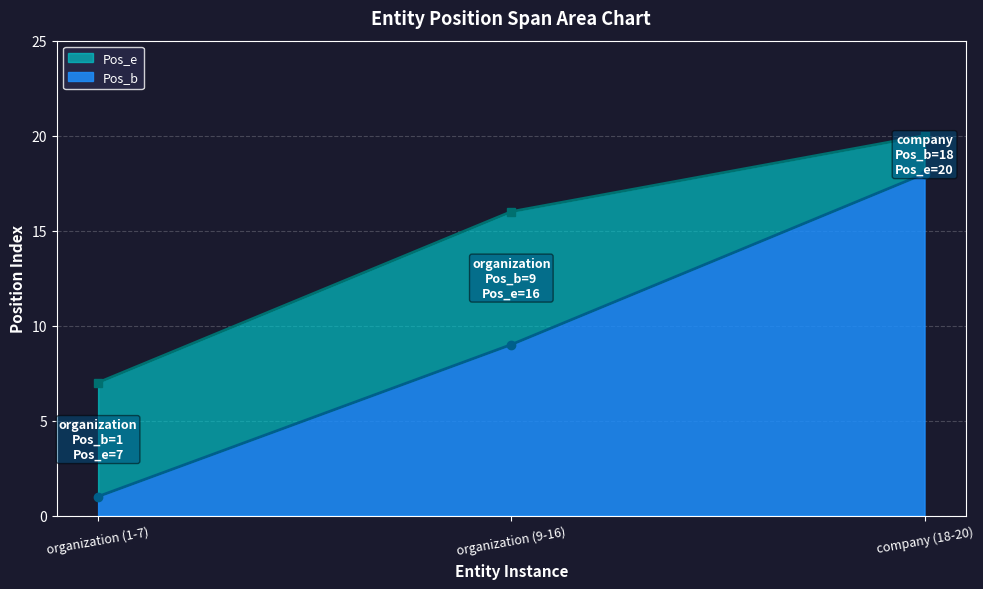

What is the difference between the maximum and minimum values in the Pos_b series?

17